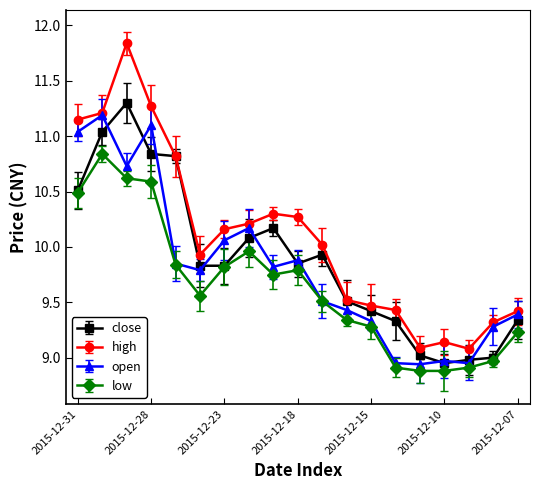

True or false: low has more than 2 interior local peaks.

True